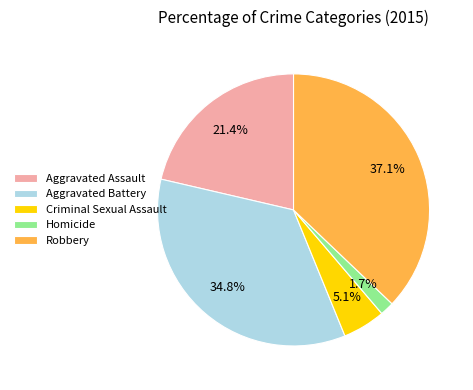

Is there a majority slice in this chart?

No